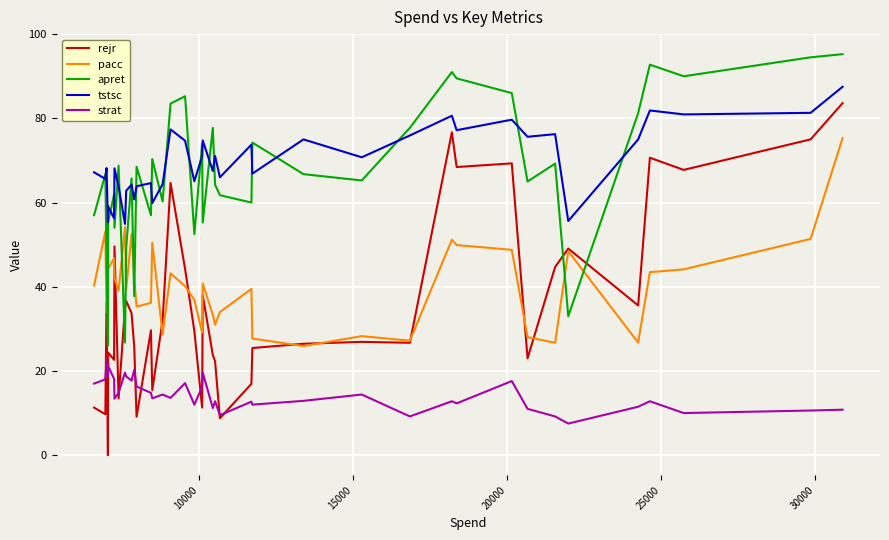

Which series has the widest spread of values?

rejr